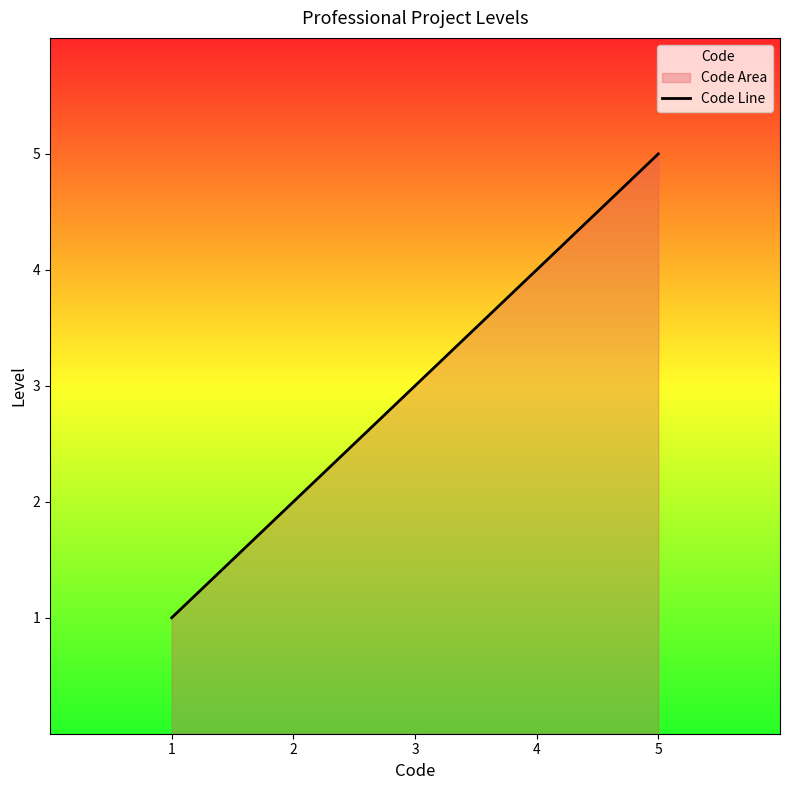

What is the maximum value for Code Line?

5.0